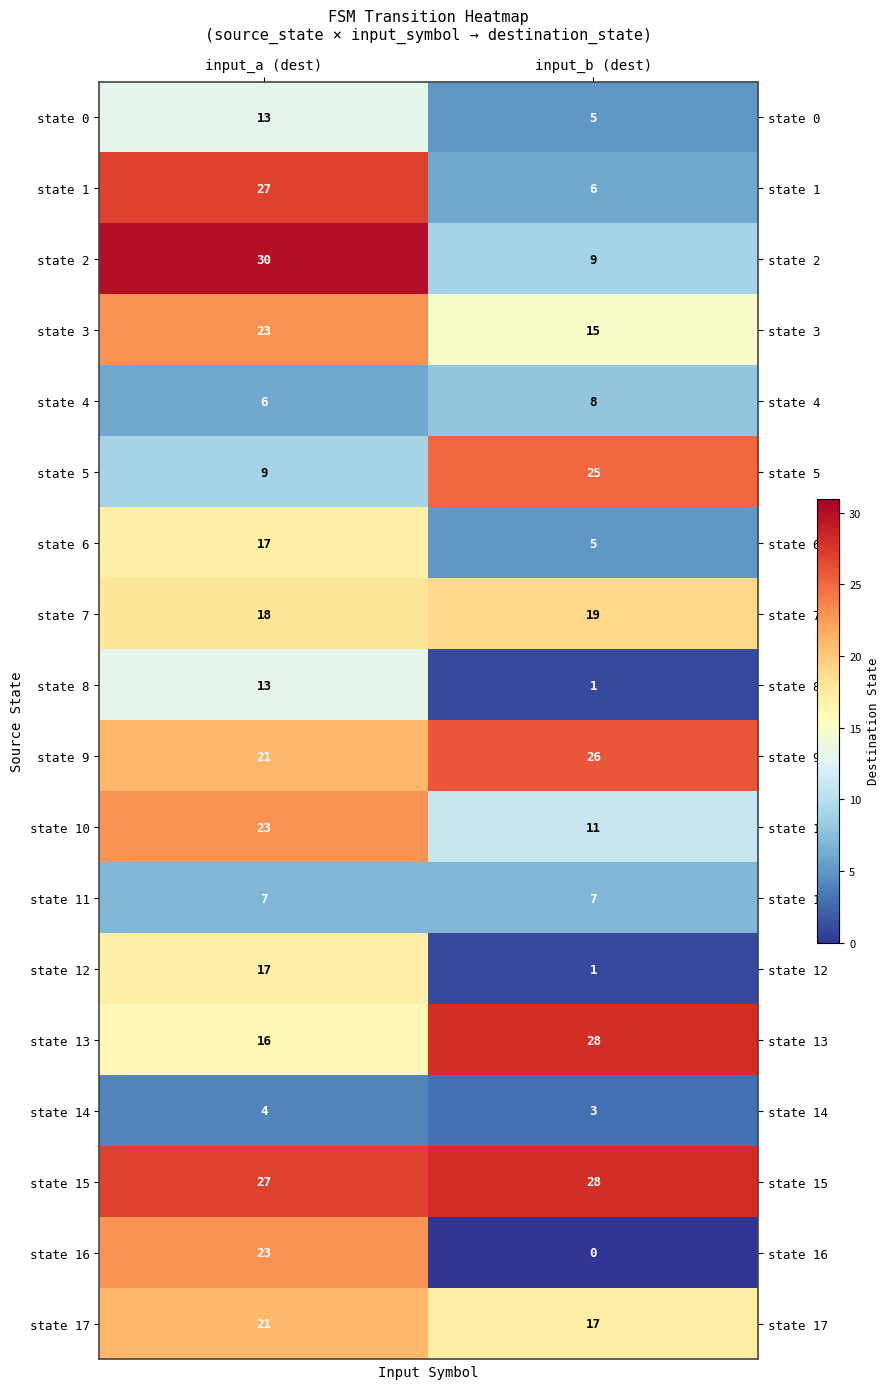

What is the total value across all series at input_b (dest)?

214